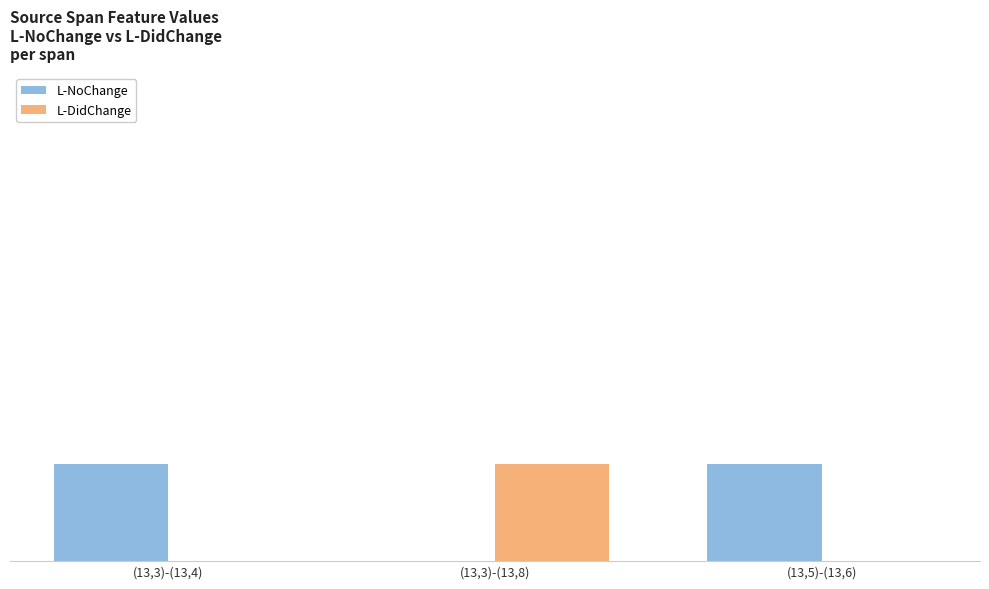

At which category is the sum across all series the highest?

(13,3)-(13,4)